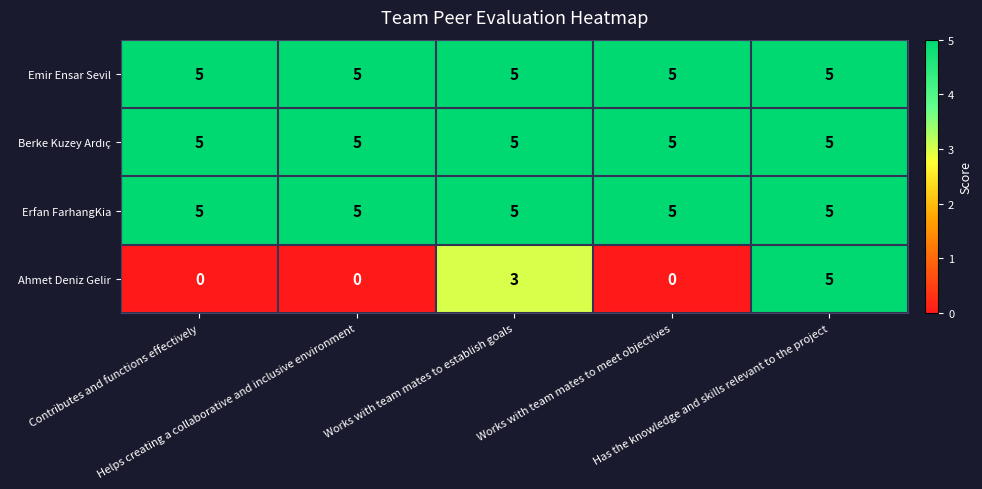

Which series has the largest range (max minus min)?

Ahmet Deniz Gelir